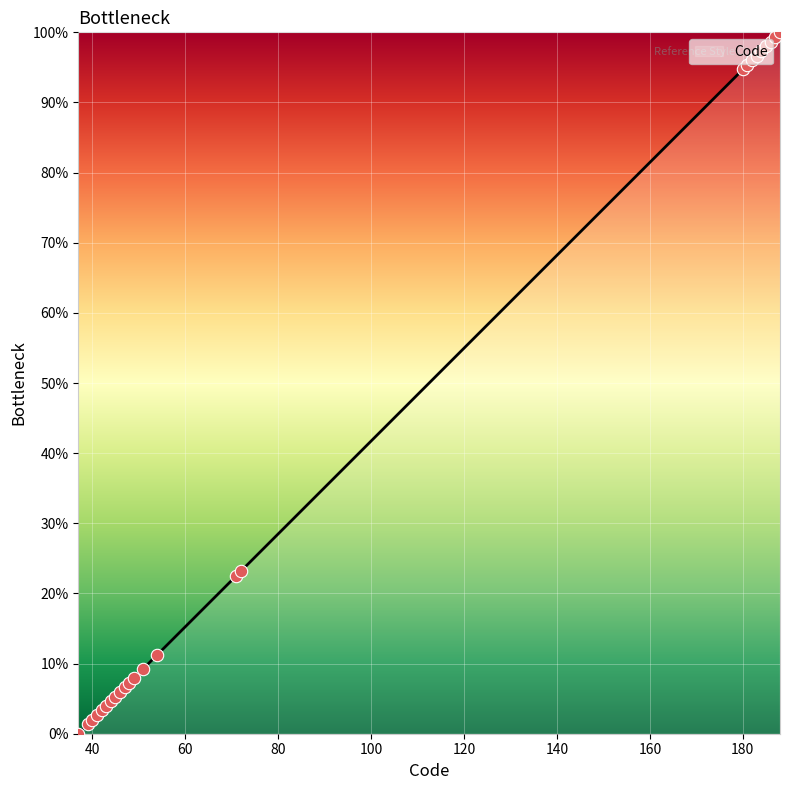

What is the maximum value shown in the chart?

100.0